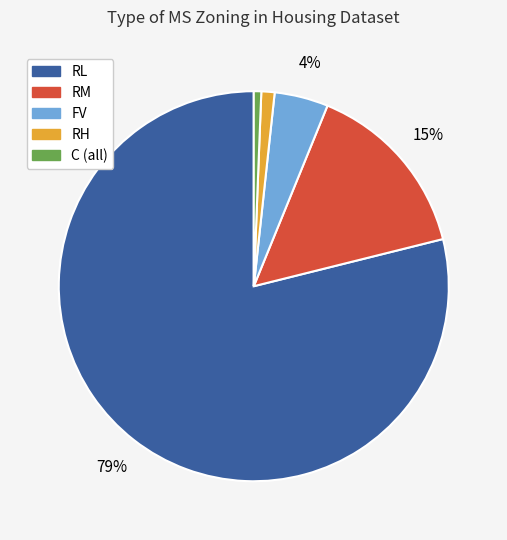

Which slice is the largest?

RL